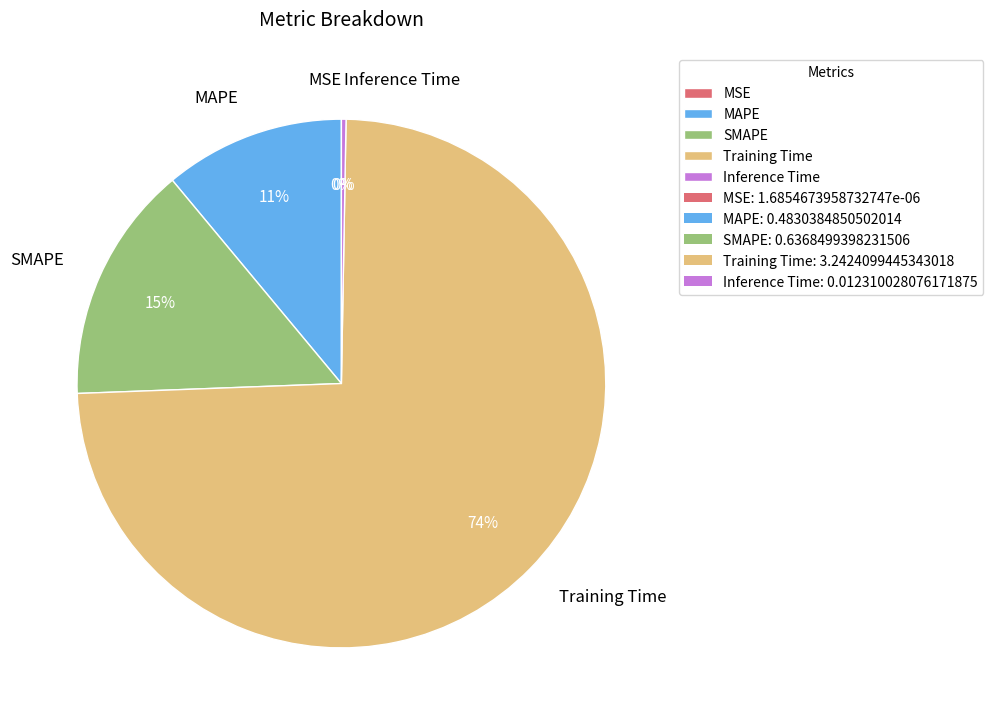

Is Training Time the majority of the pie?

Yes